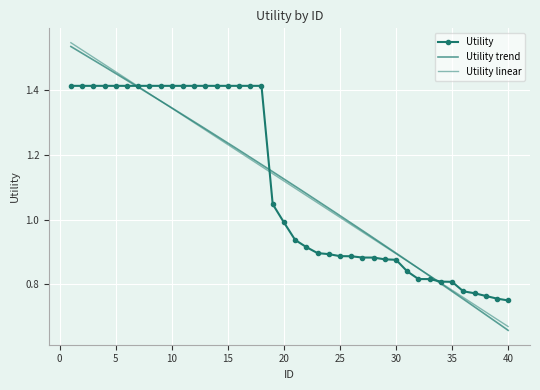

Between 22 and 12, which is larger?

12